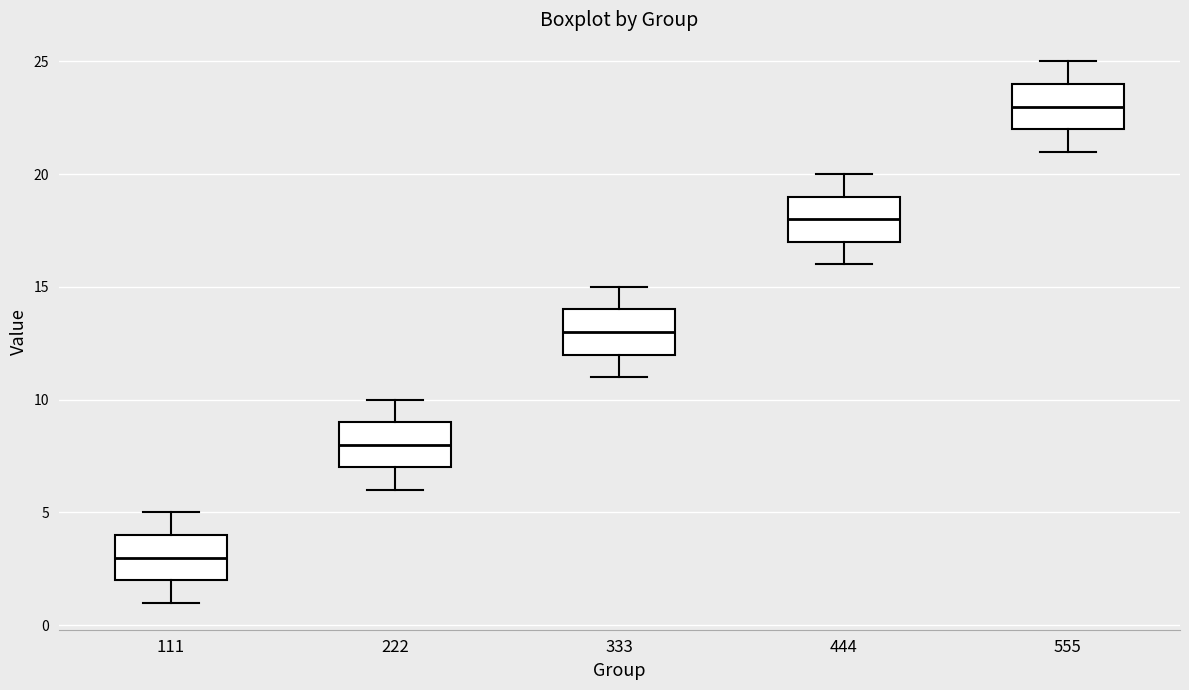

Where does the median line of the box at x = 333 sit on the y-axis? The values are not printed on the chart, so give them approximately, as read against the axis.

13